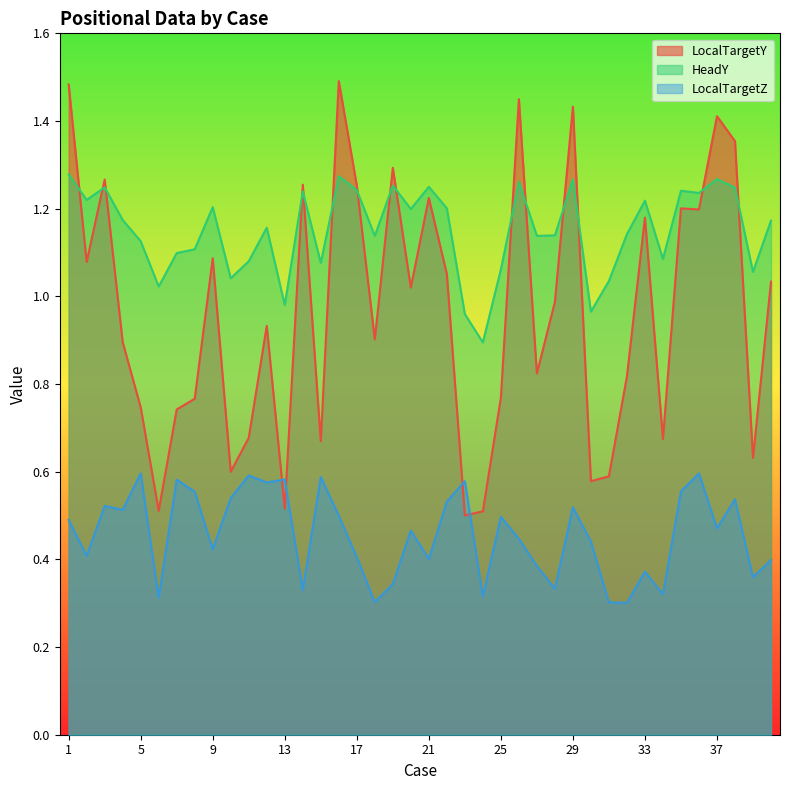

What is the spread (max minus min) of values at 32?

0.8